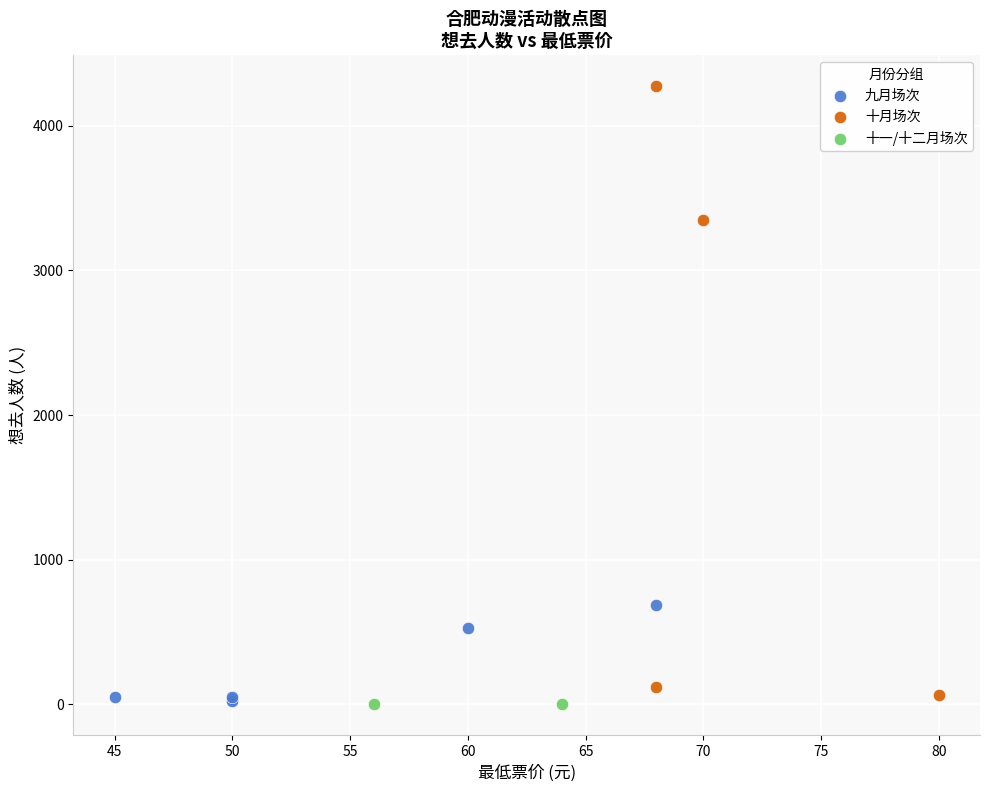

Which series has the largest Y range (max minus min)?

十月场次